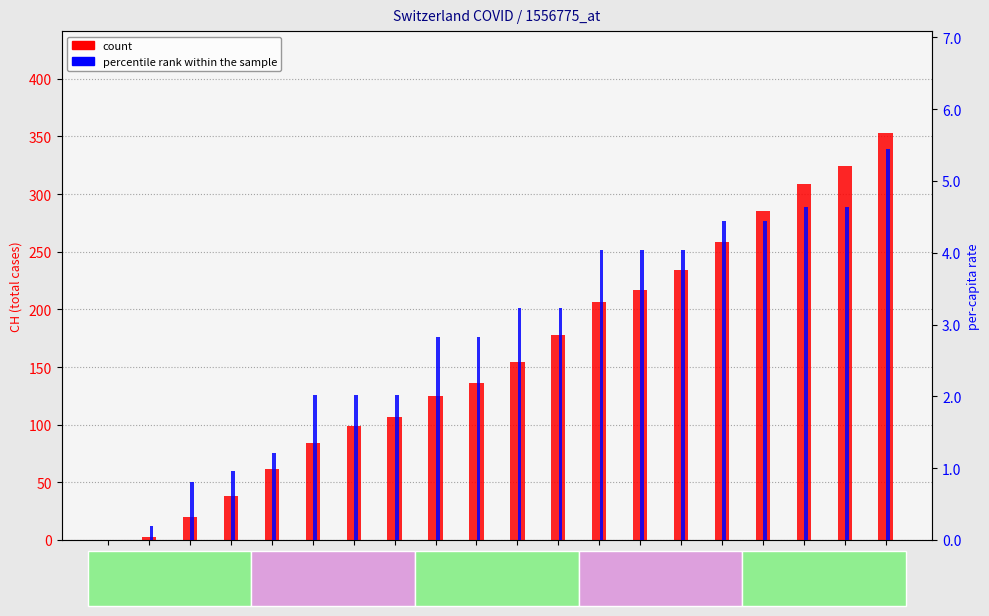

Is the value of count (CH total) at 2020-06-16 greater than the value of percentile rank within sample (GE_pc) at 2020-06-10?

Yes